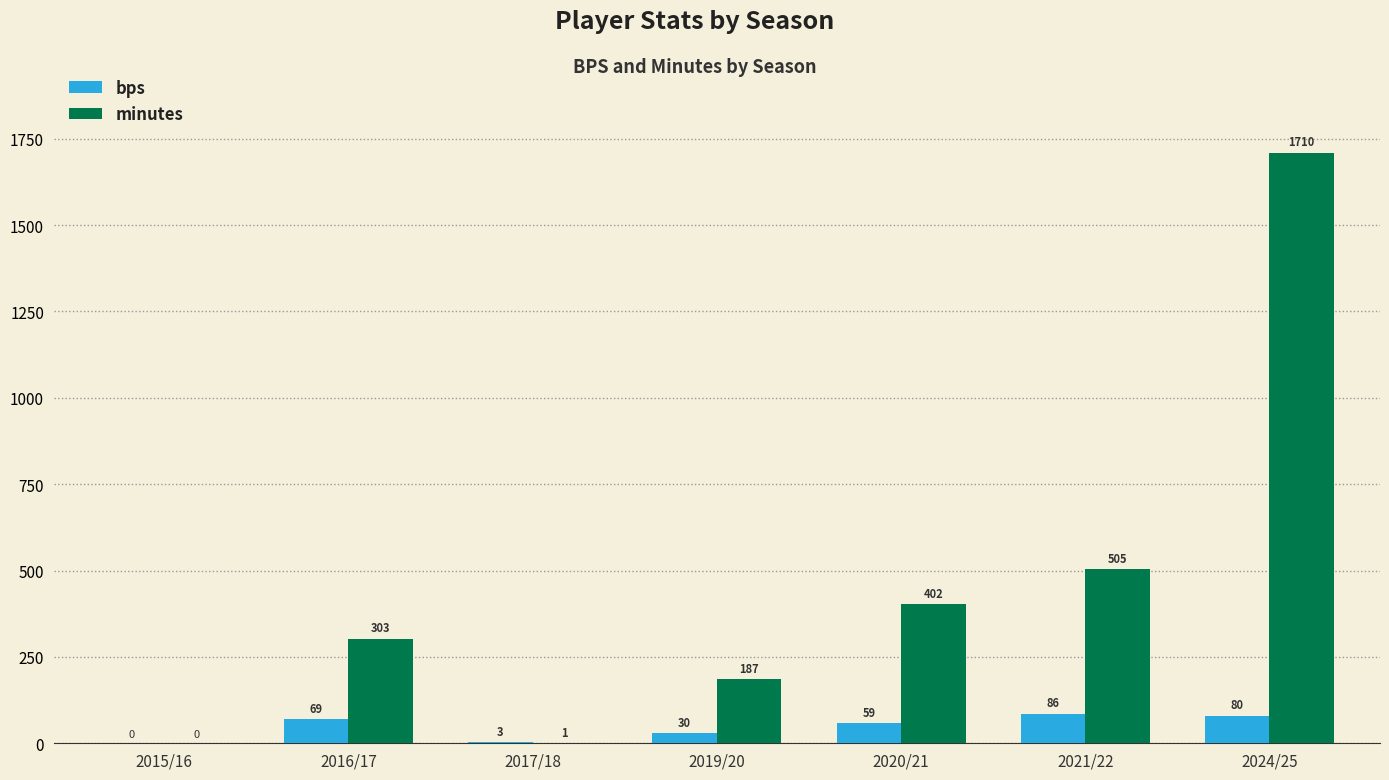

The value of bps at 2024/25 is 17. True or false?

False